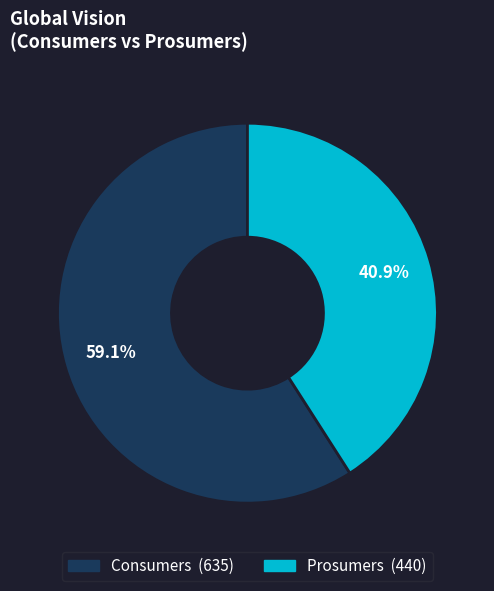

The Prosumers slice represents 33% of the pie. True or false?

False